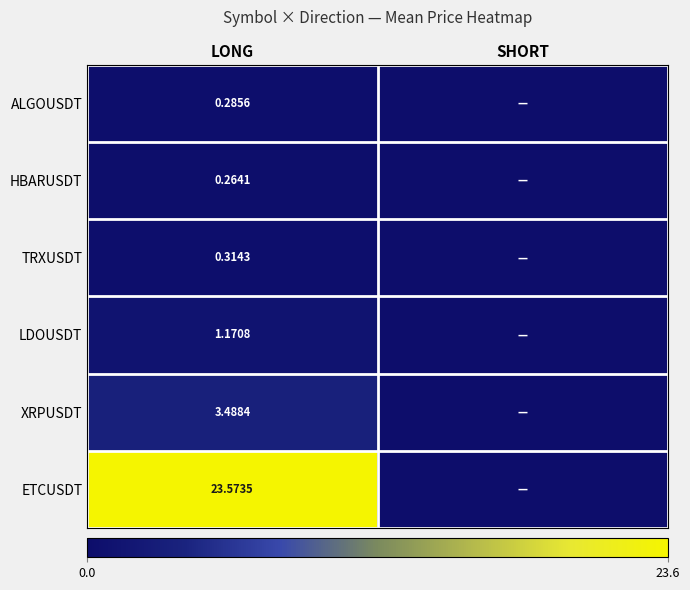

Is the value of TRXUSDT at LONG greater than the value of LDOUSDT at LONG?

No